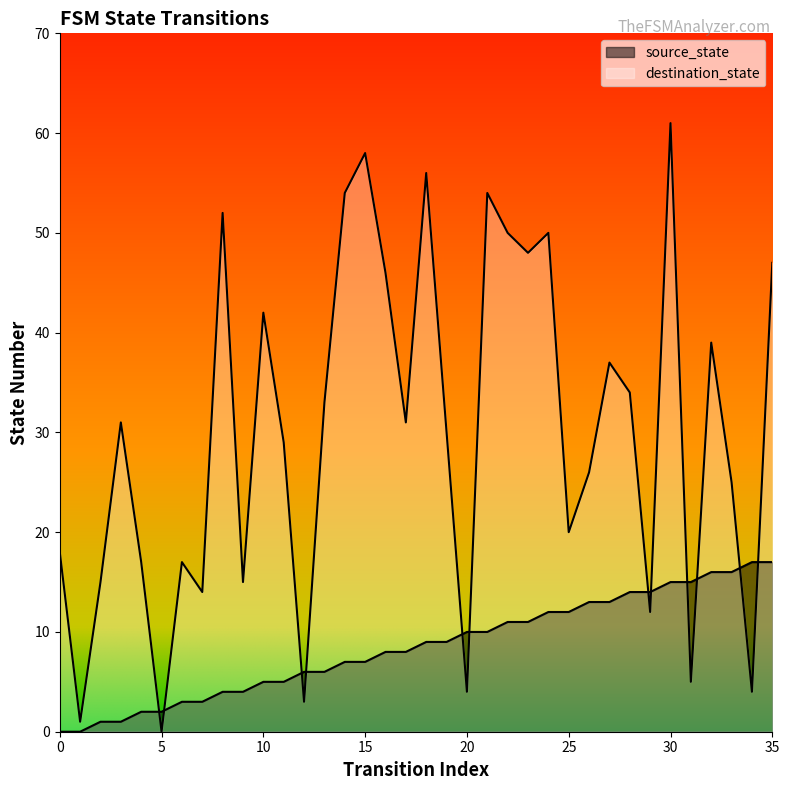

Which series has the largest range (max minus min)?

destination_state